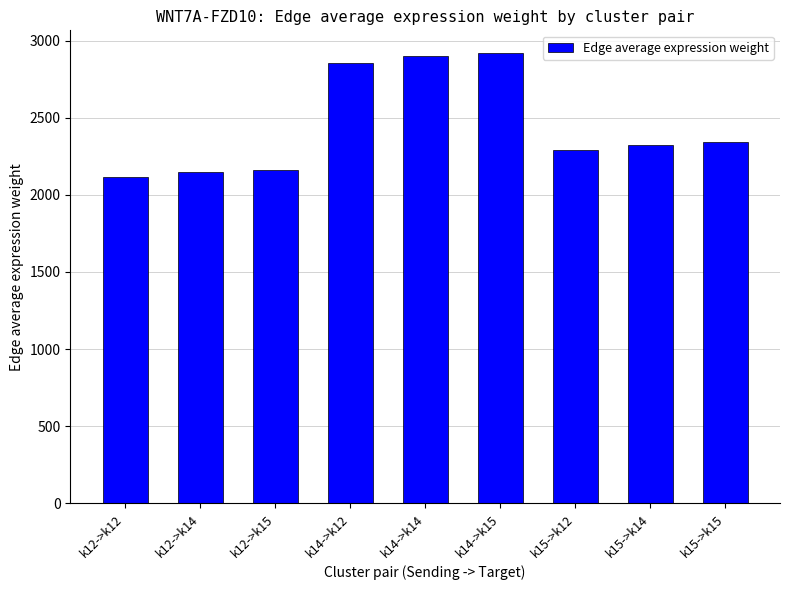

The value at k14->k12 is 2855.5. True or false?

True